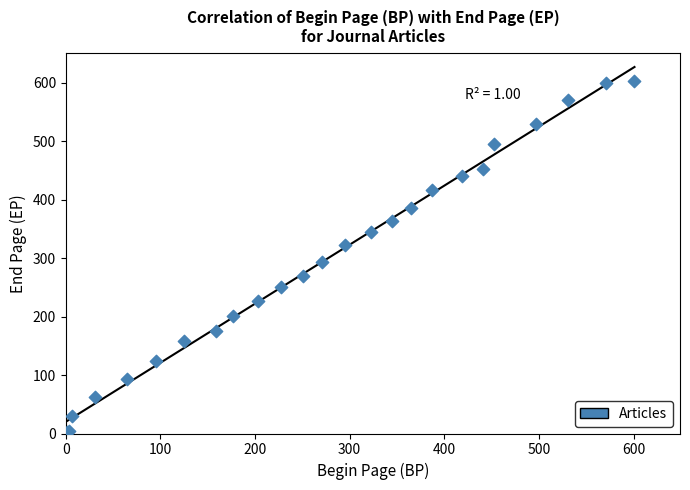

What Y value in the scatter plot is closest to 302?

294